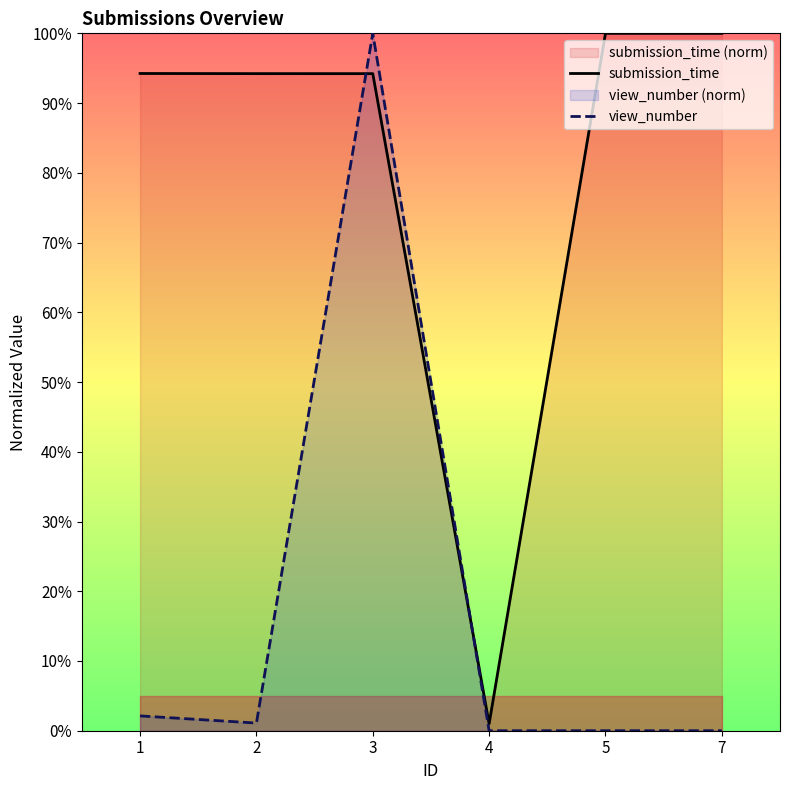

What is the difference between the maximum and second lowest values in the view_number series?

100.0